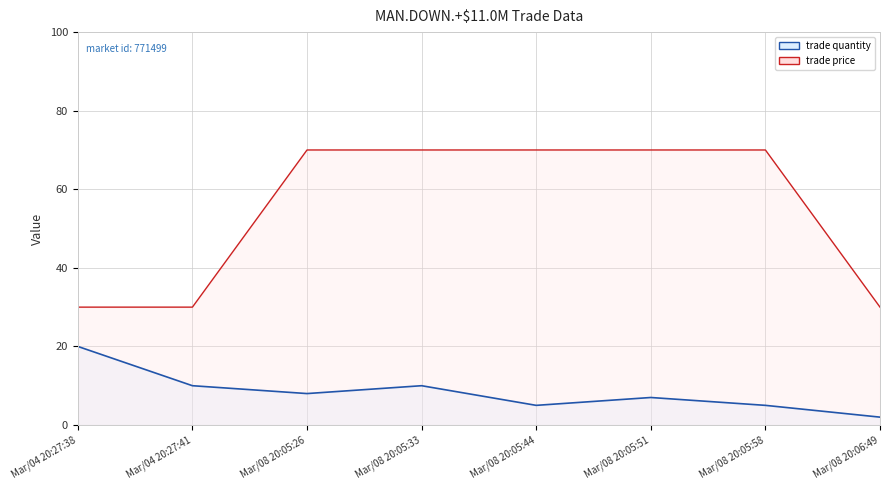

What is the average value of the trade price series?

55